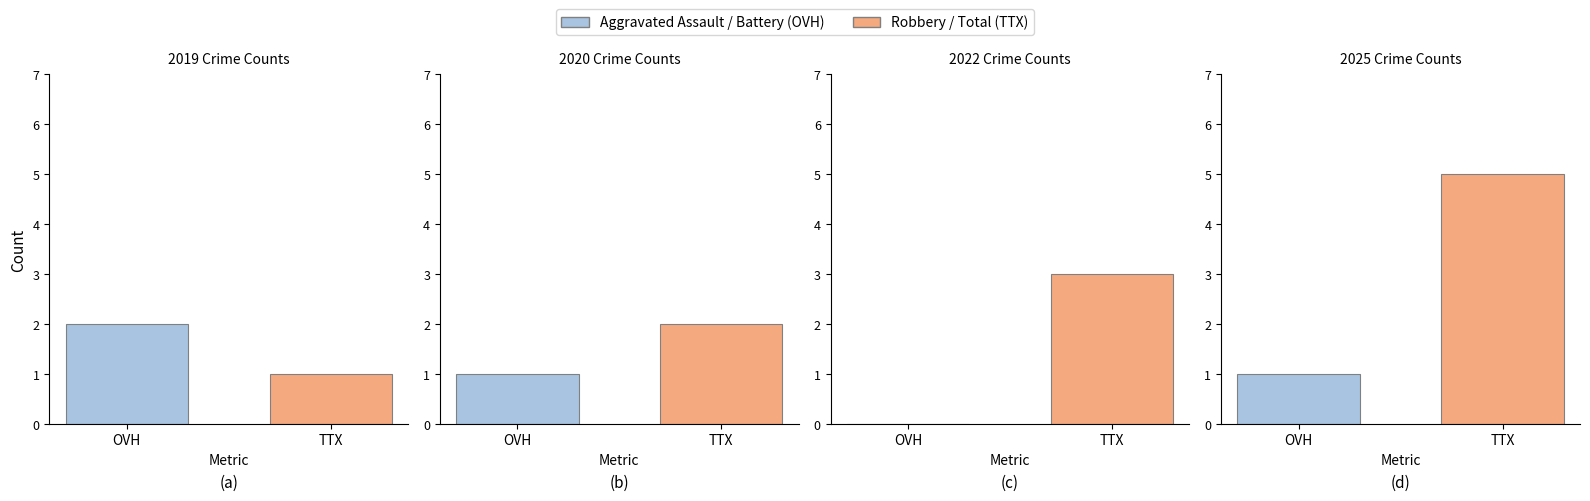

Which series changed the most between 2019 and 2020?

Aggravated Assault